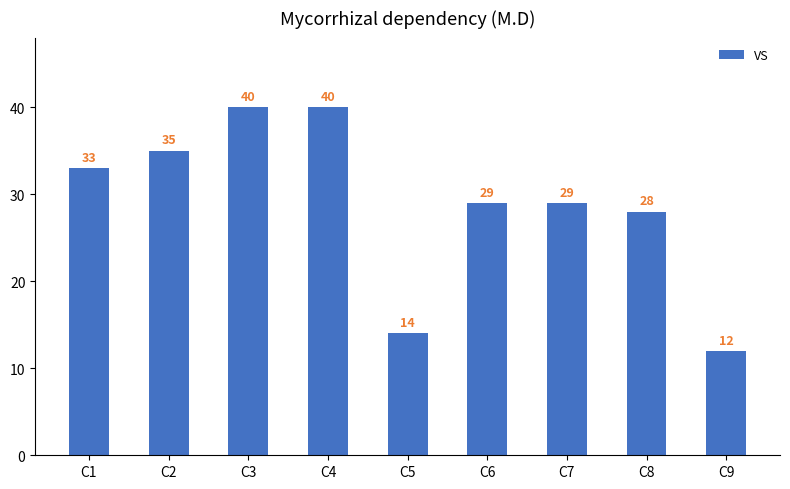

How many categories are shown in the chart?

9